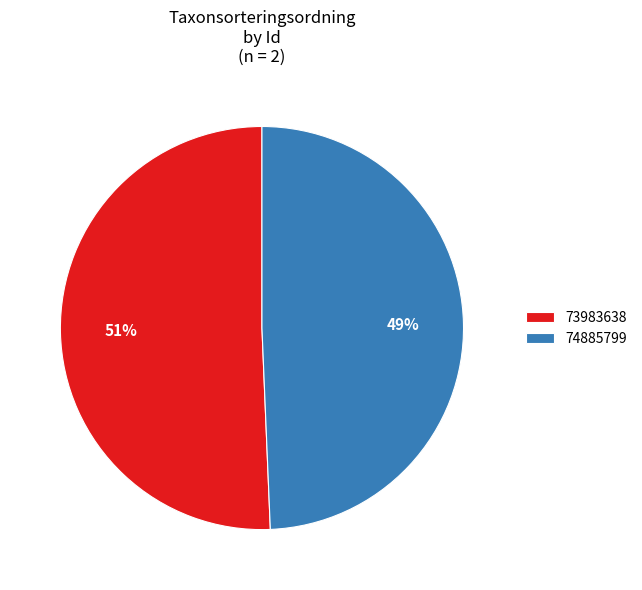

Do 74885799 and 73983638 together represent more than half of the pie?

Yes